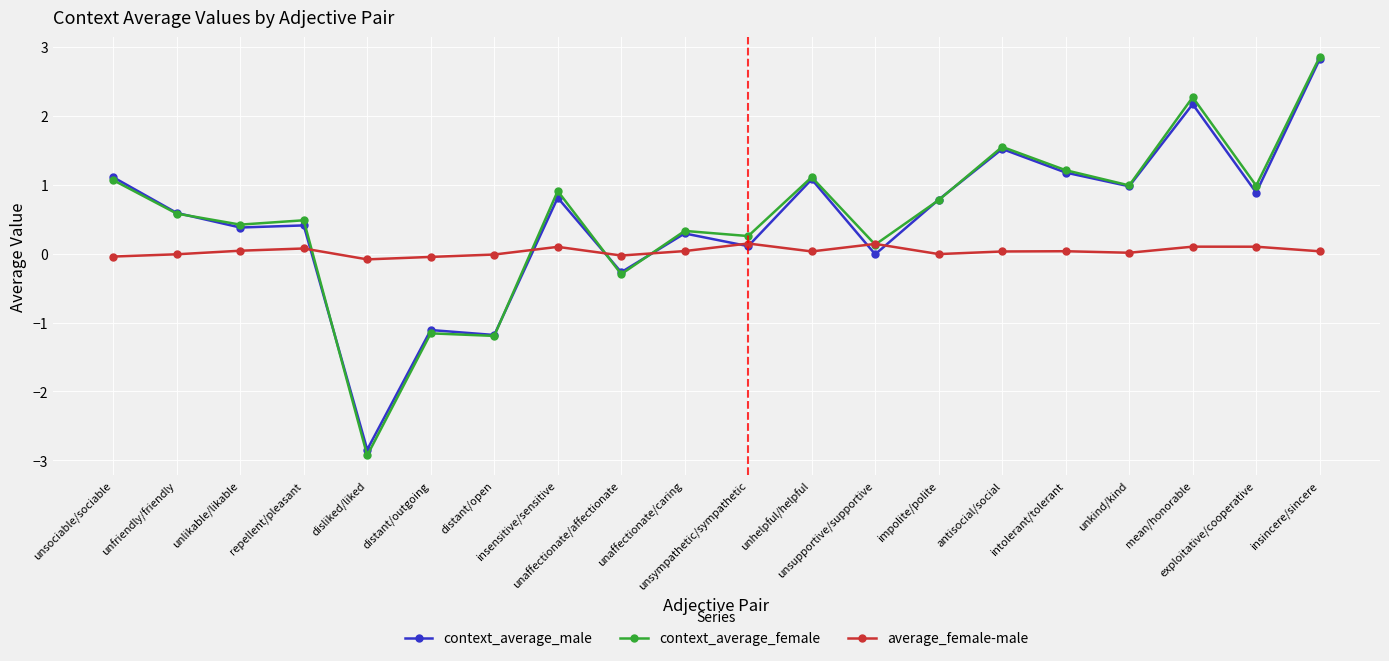

What is the total value across all series at distant/outgoing?

-2.3